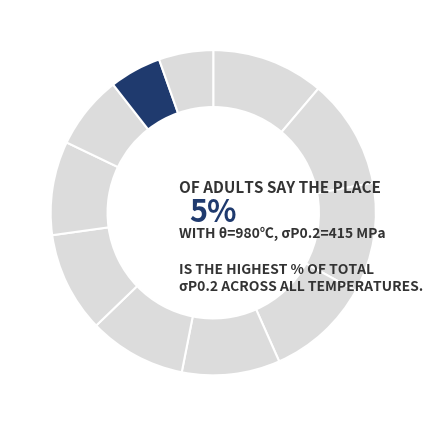

Which slice is the smallest?

980